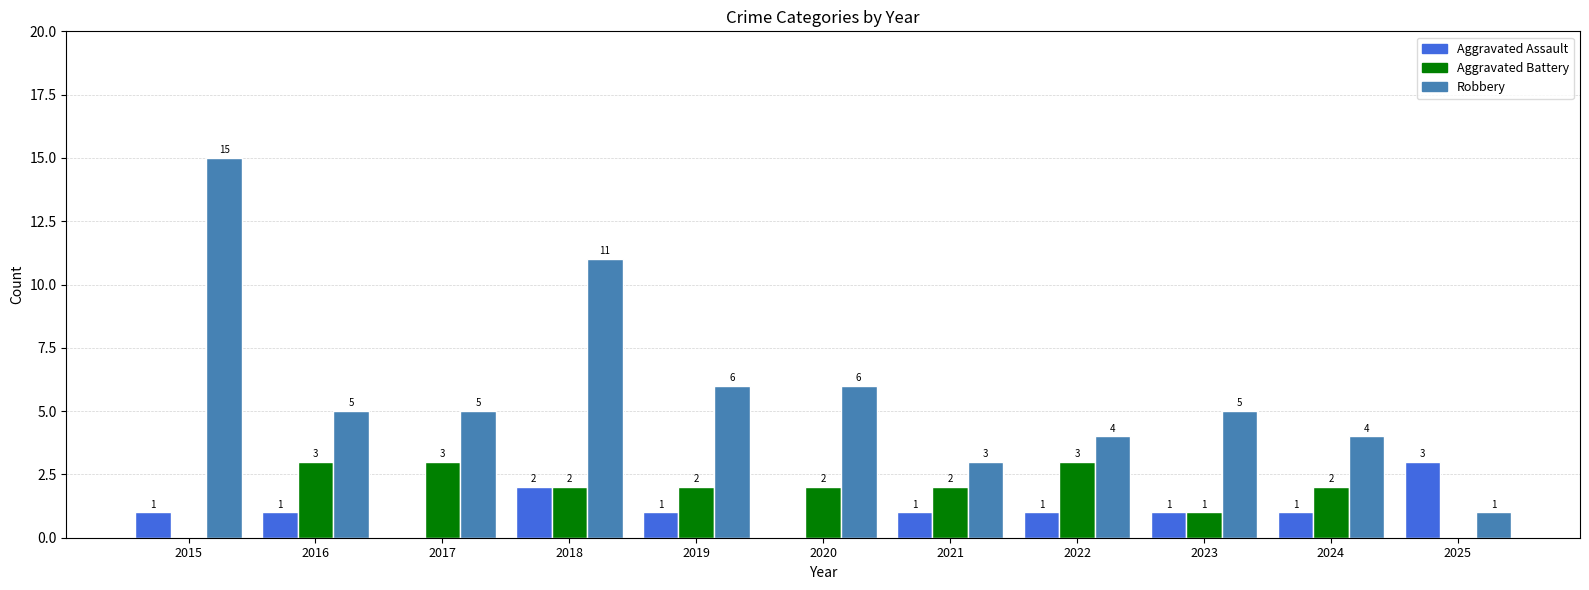

What is the greatest value displayed?

15